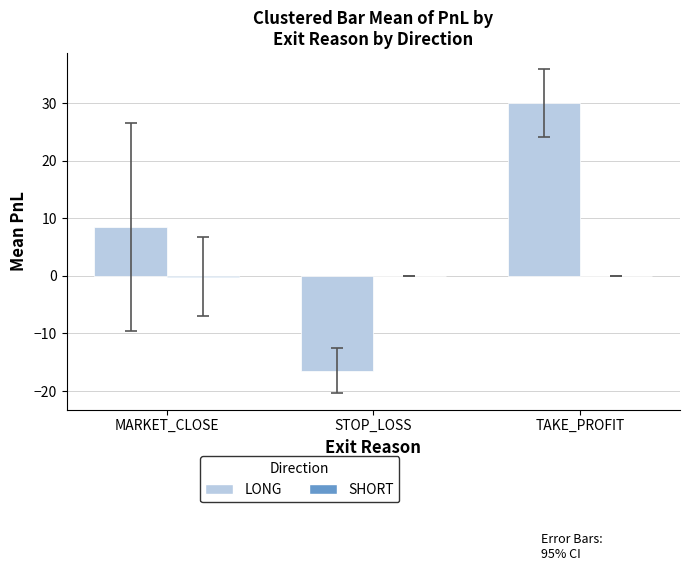

What is the greatest value displayed?

30.0